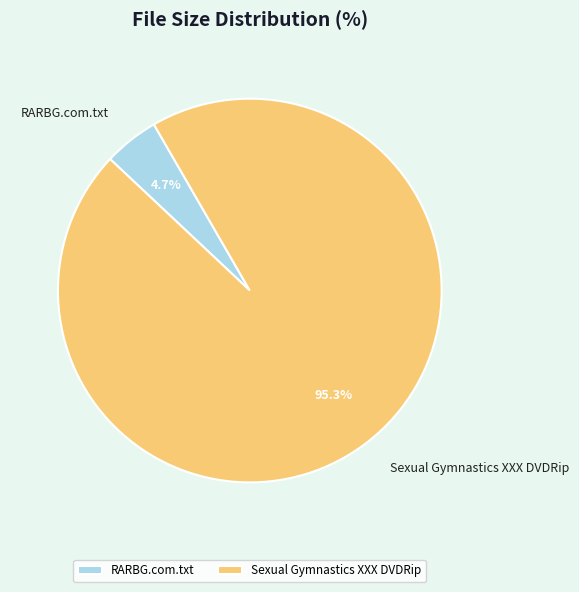

To the nearest percent, what is the combined percentage of Sexual Gymnastics XXX DVDRip and RARBG.com.txt?

100%